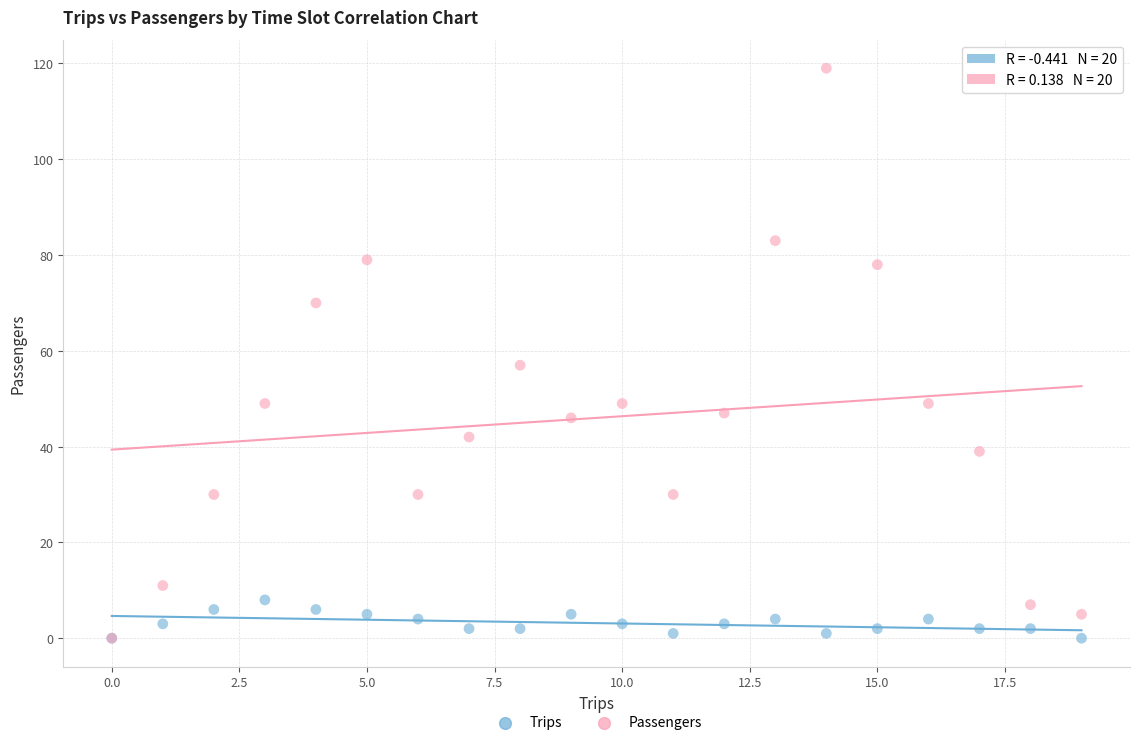

In the Passengers series, what Y value is closest to 59?

57